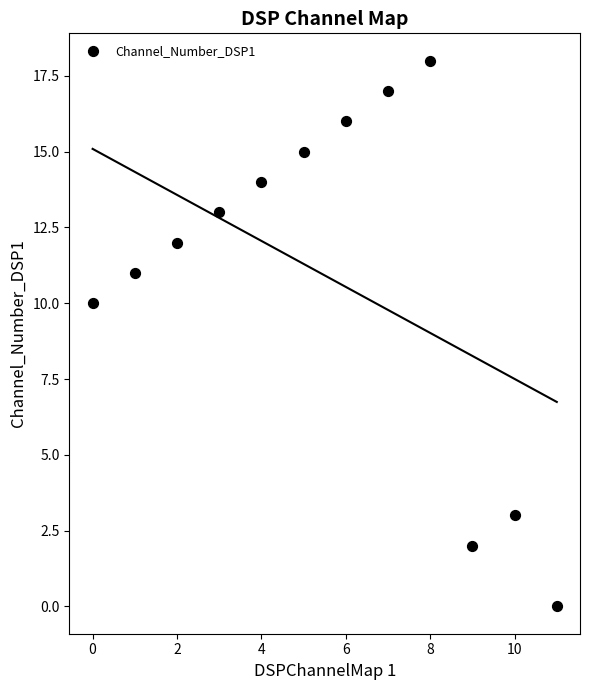

What is the range of Y values (max minus min)?

18